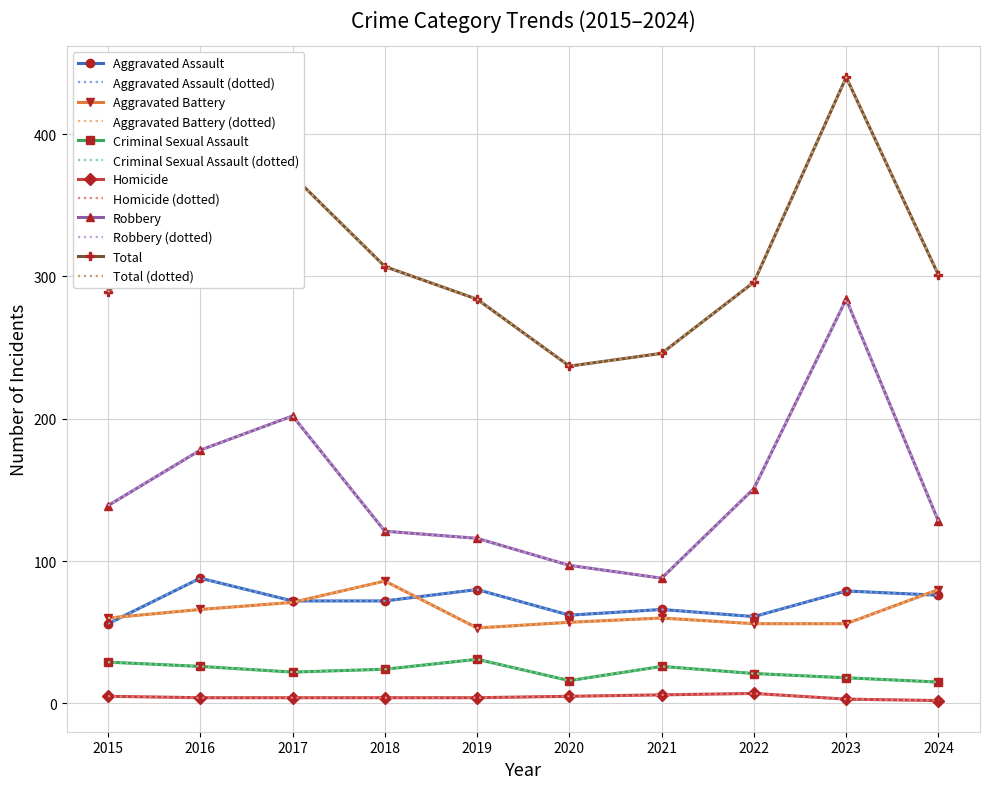

At which category does Homicide reach its first local peak?

2022